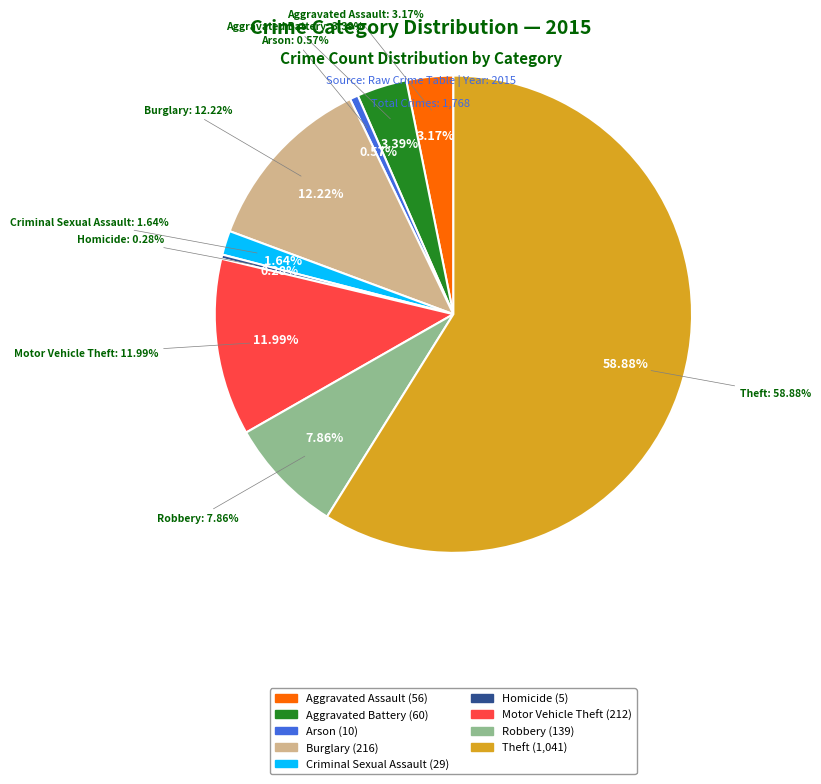

What percentage is the Motor Vehicle Theft slice, to the nearest percent?

12%